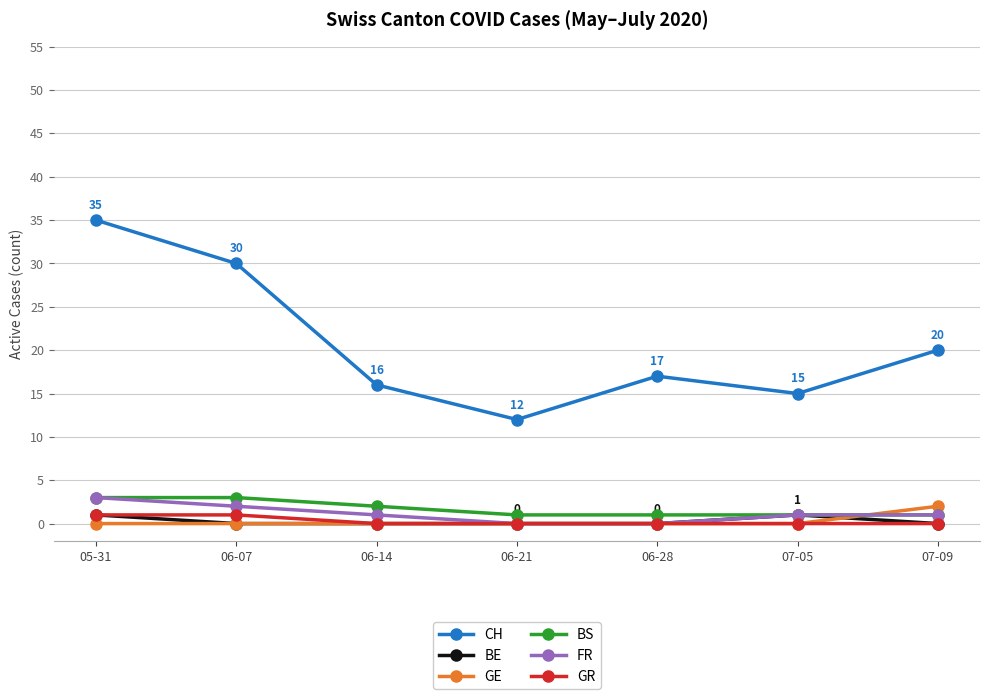

What is the difference between the highest and lowest values at 06-07?

30